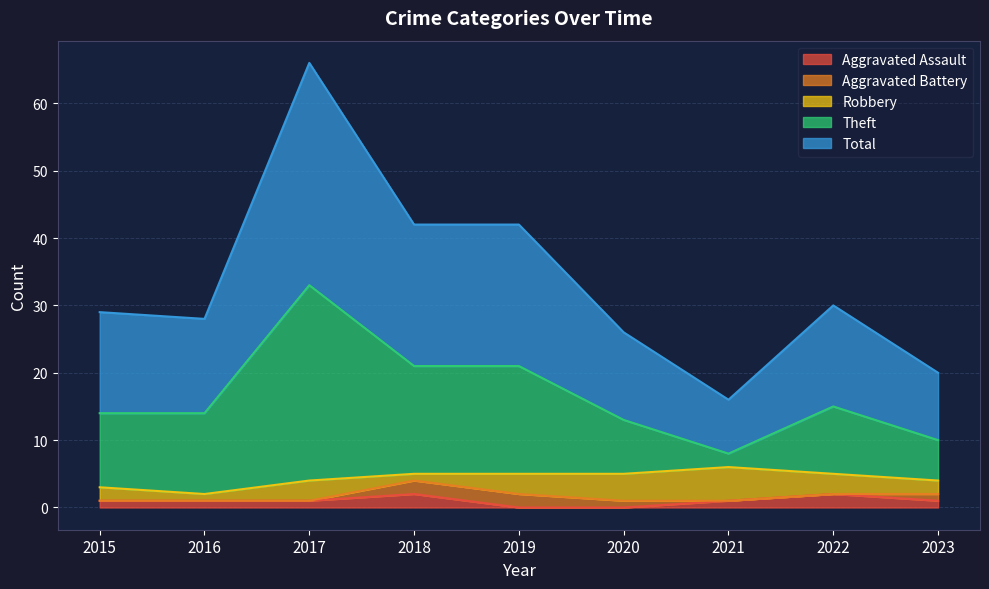

True or false: Theft and Aggravated Assault cross at least once.

False